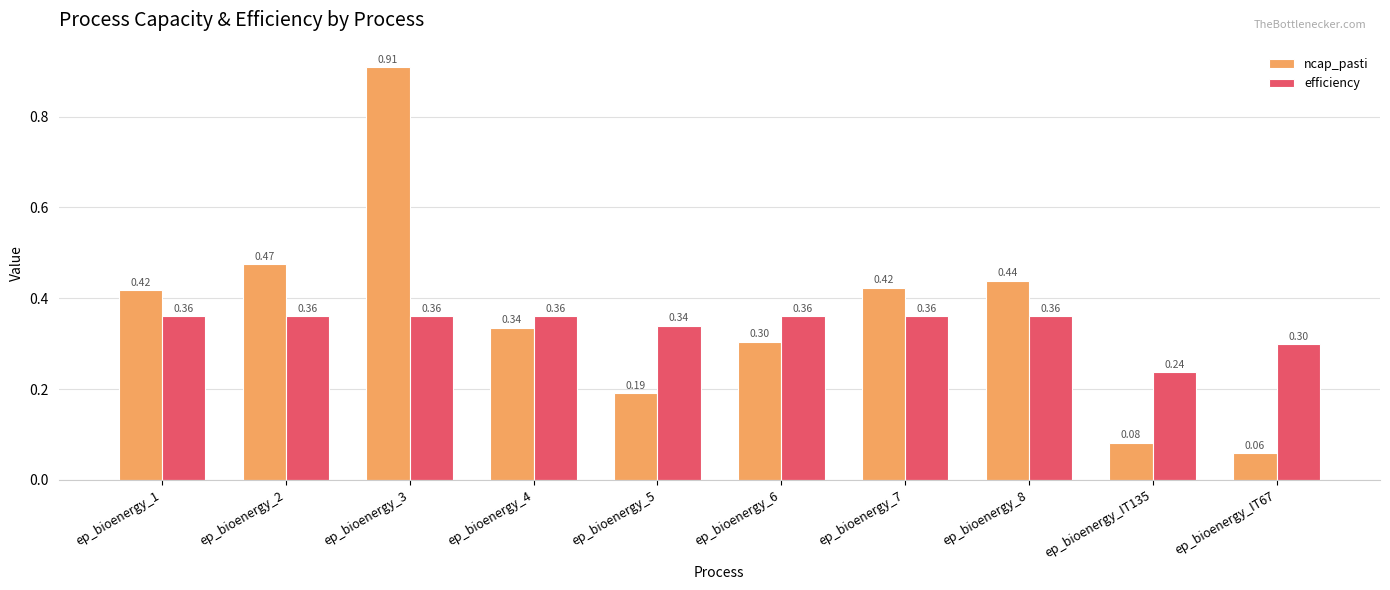

Which series changed the most between ep_bioenergy_2 and ep_bioenergy_5?

ncap_pasti